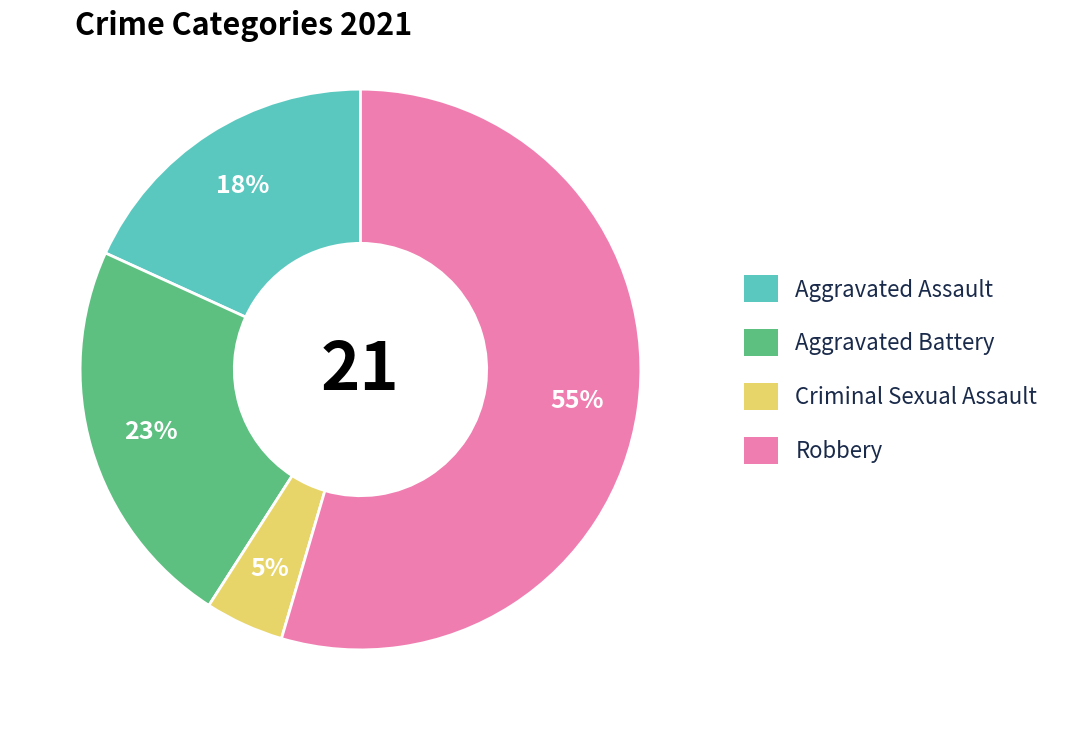

What percentage is the Aggravated Battery slice, to the nearest percent?

23%